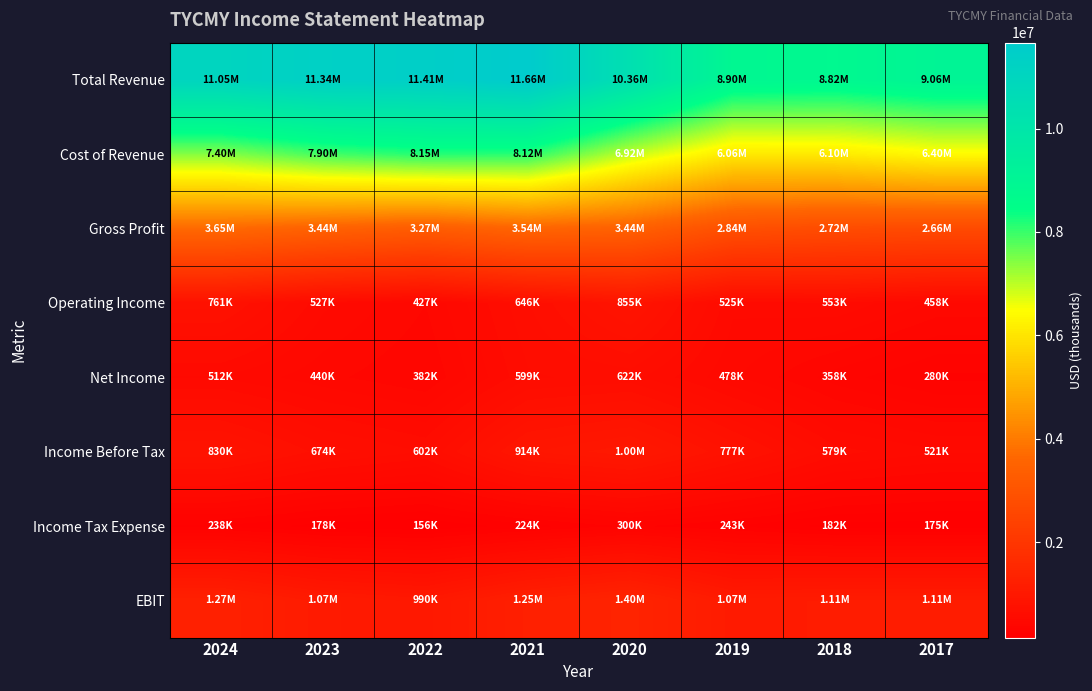

Between 2018 and 2023, which is larger?

2023